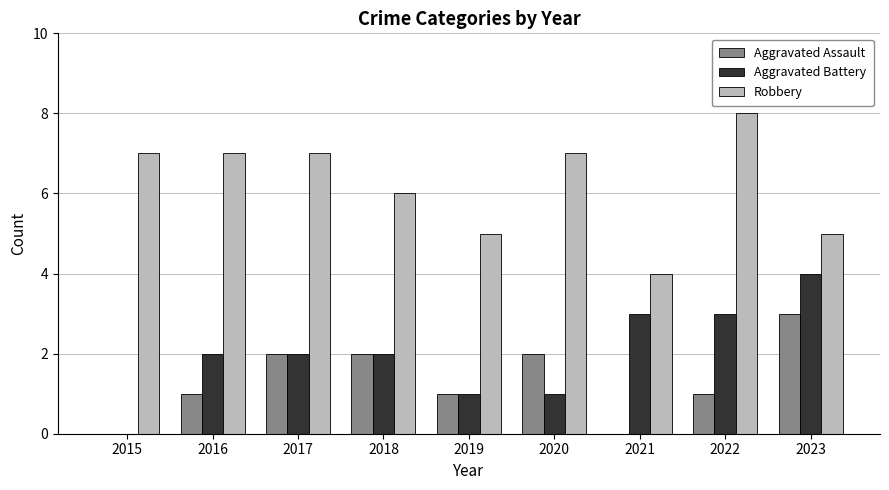

Is it true that Robbery equals 13 at 2022?

False